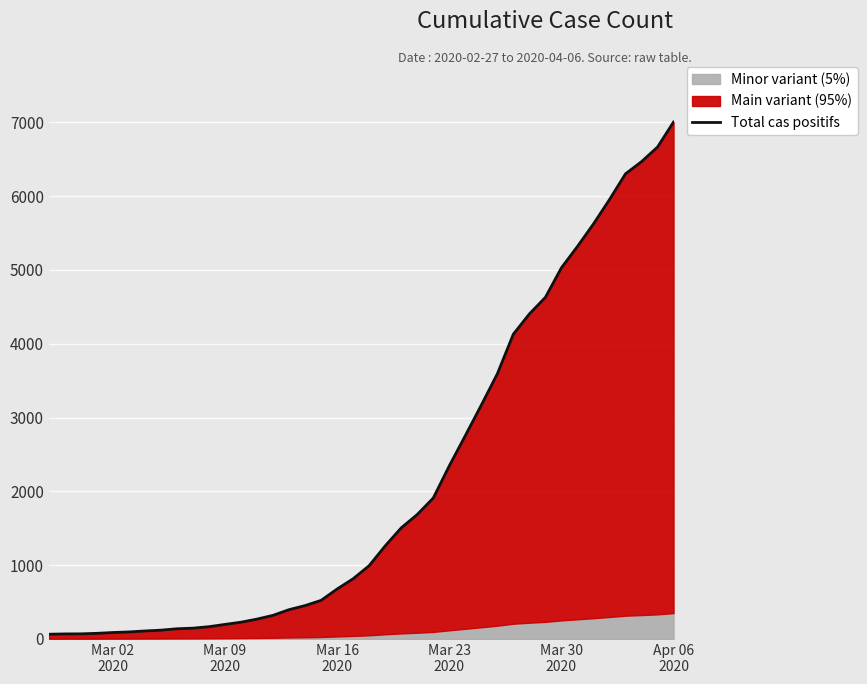

What is the value of the 23rd point from the left?

1505